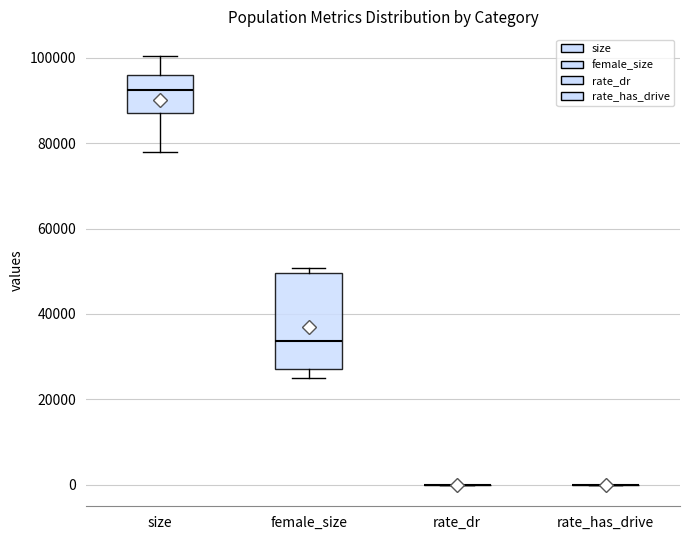

Which box is the tallest, from its lower edge to its upper edge?

female_size